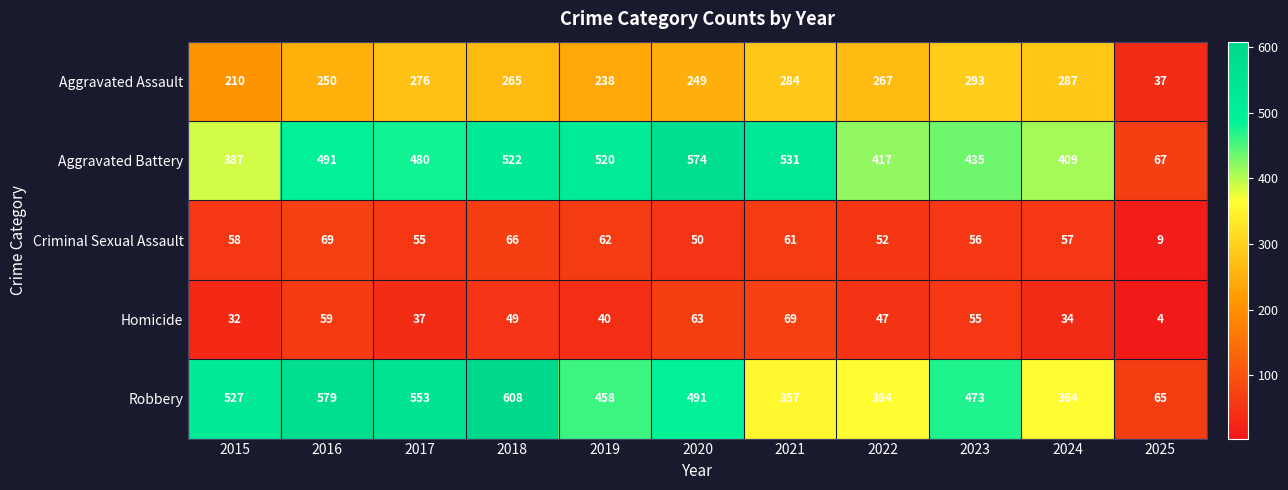

What is the difference between the Criminal Sexual Assault values at 2020 and 2017?

5